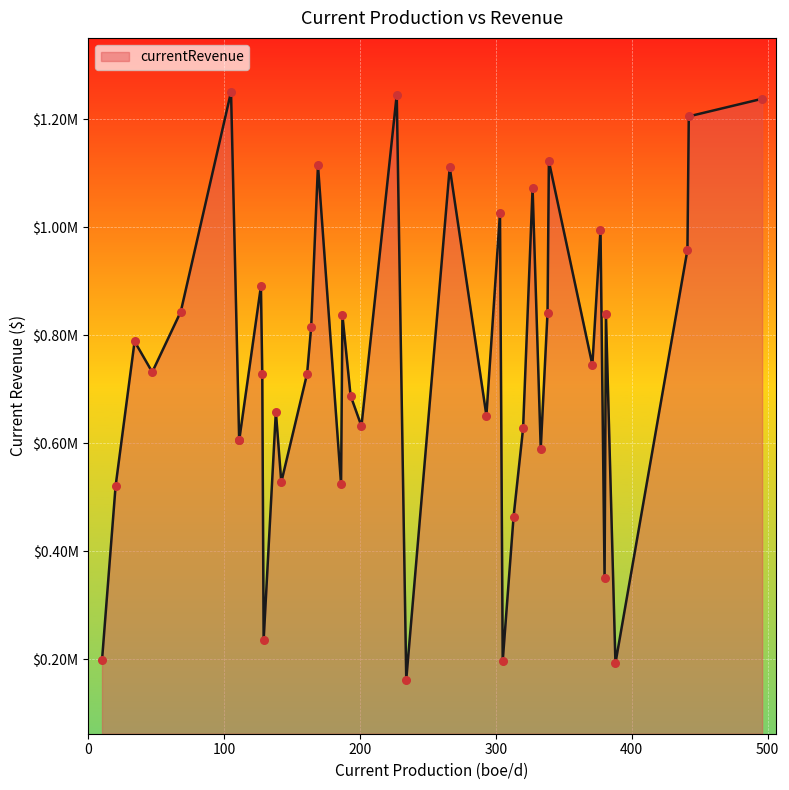

Approximately how many times larger is the value at 169 compared to 201?

1.8